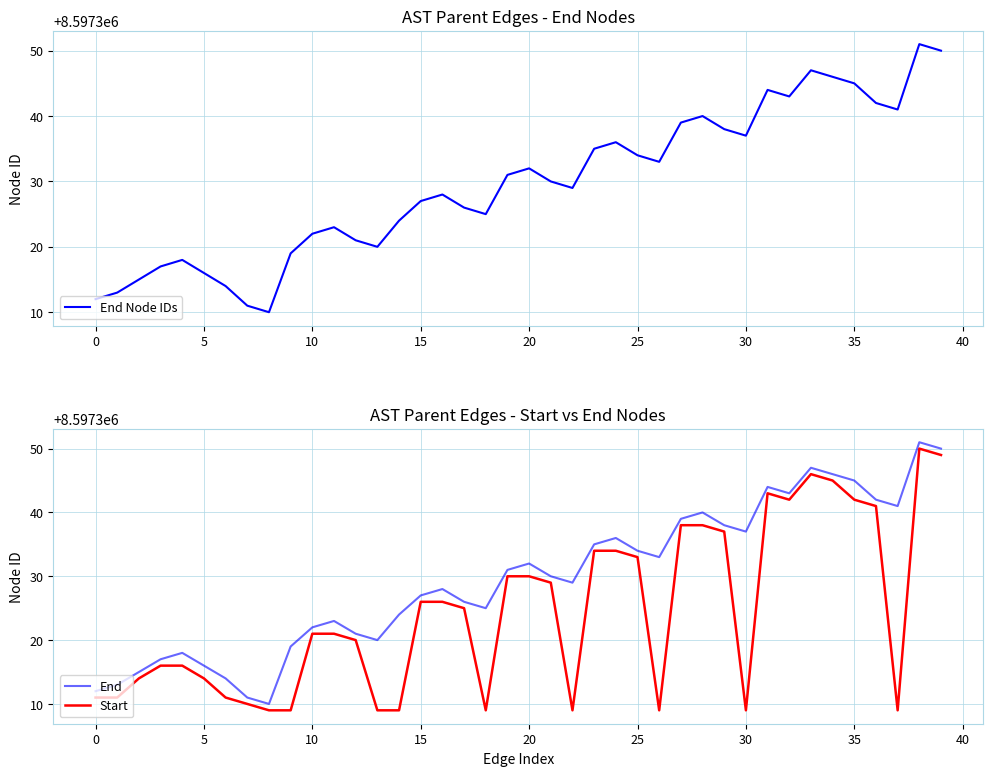

What are all the series names shown in the legend?

End Node IDs, End, Start